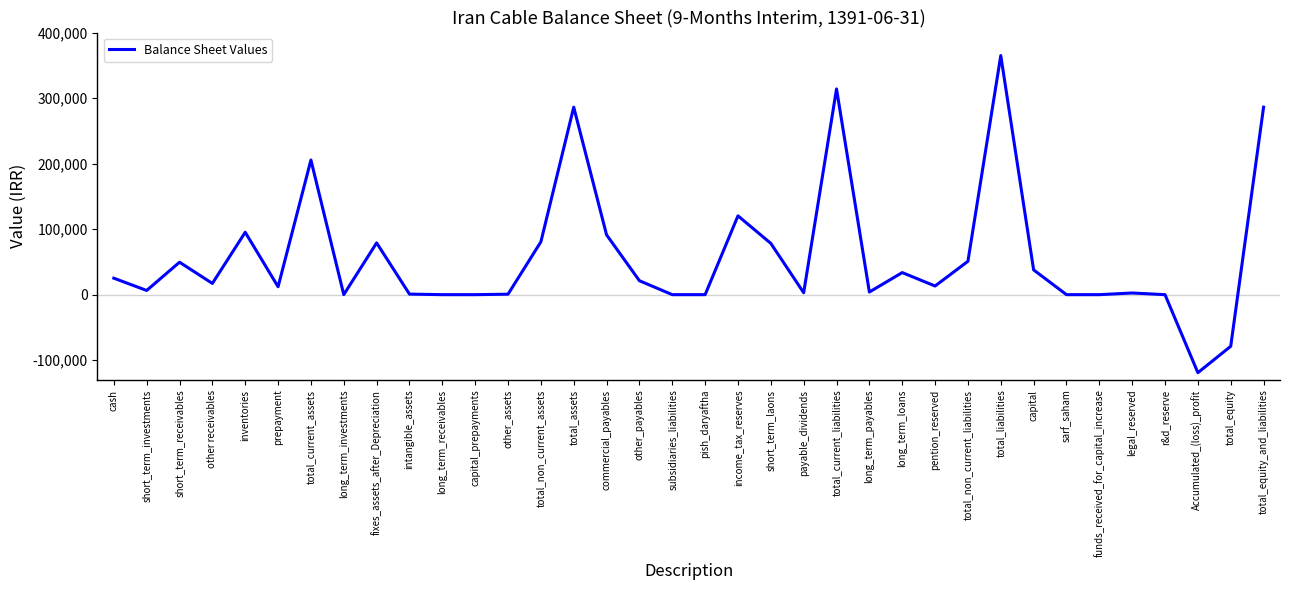

What is the greatest value displayed?

364857